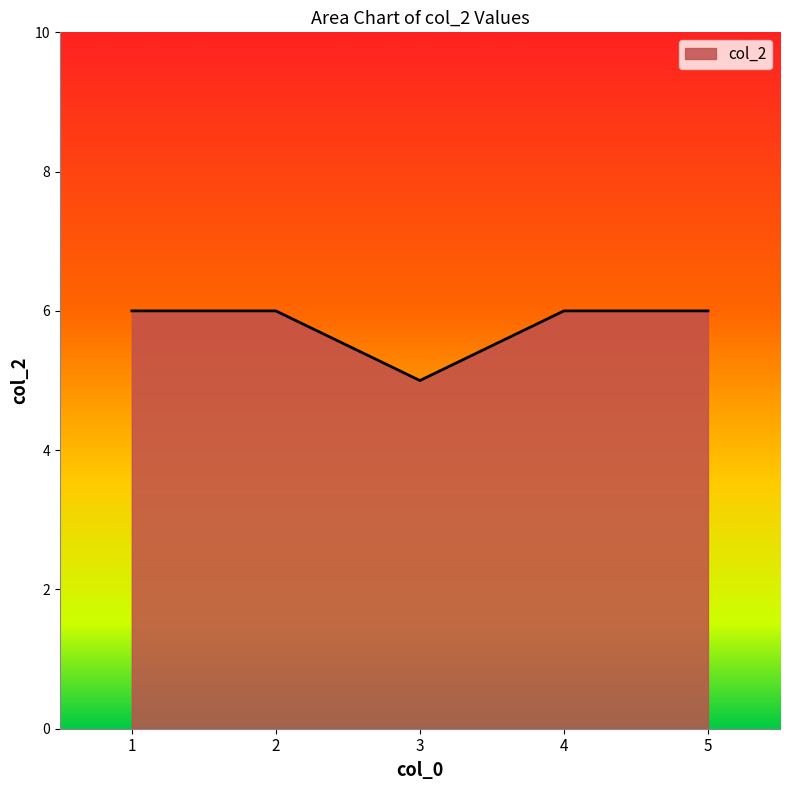

Where is the first local minimum?

3